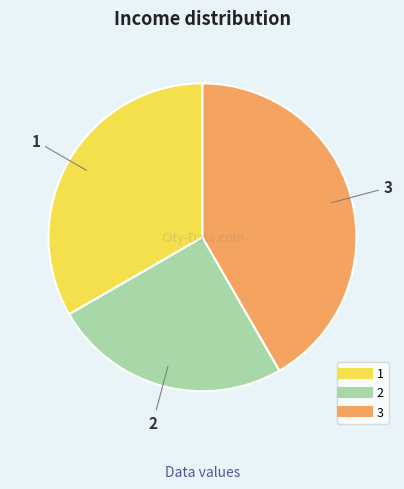

Which slice is the largest?

3